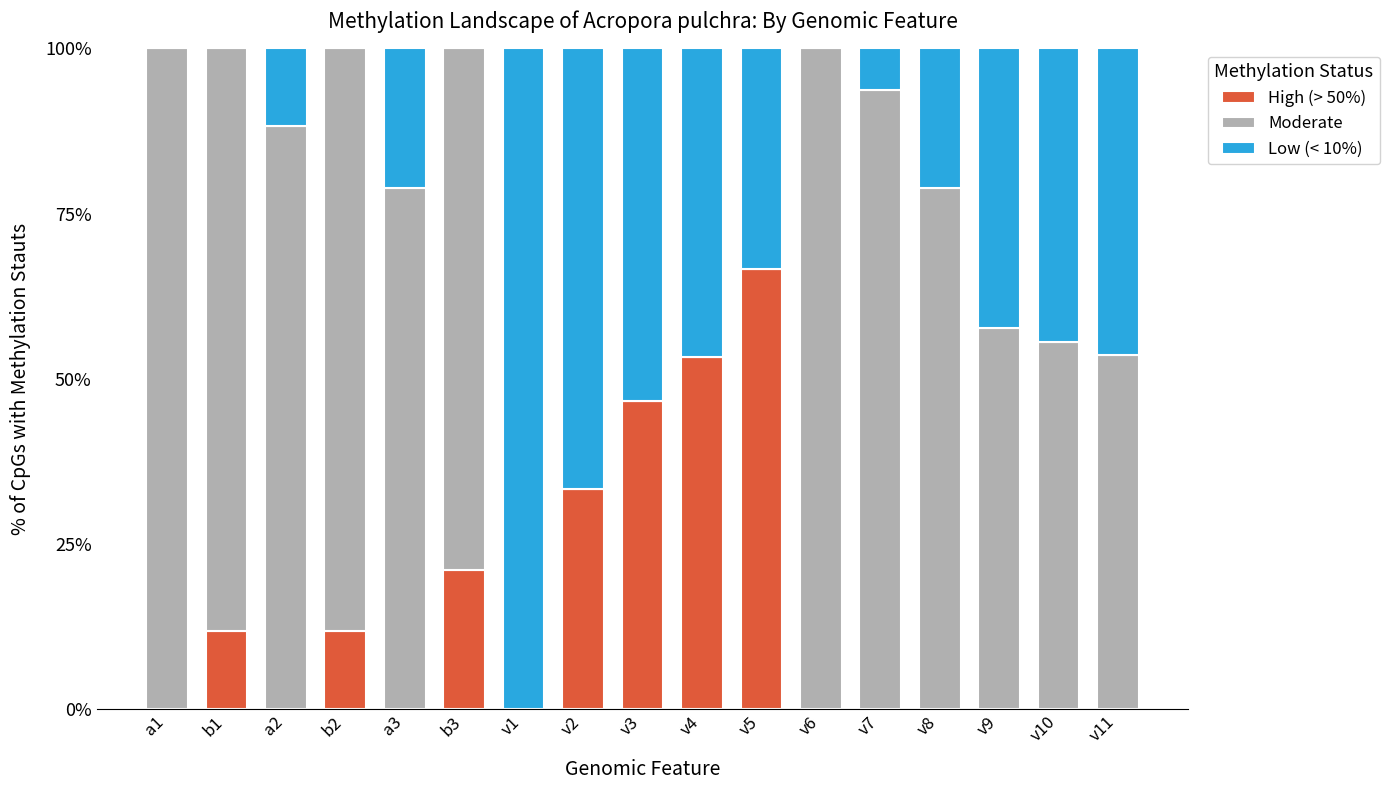

The High (> 50%) series shows 46.7 at v3. True or false?

True